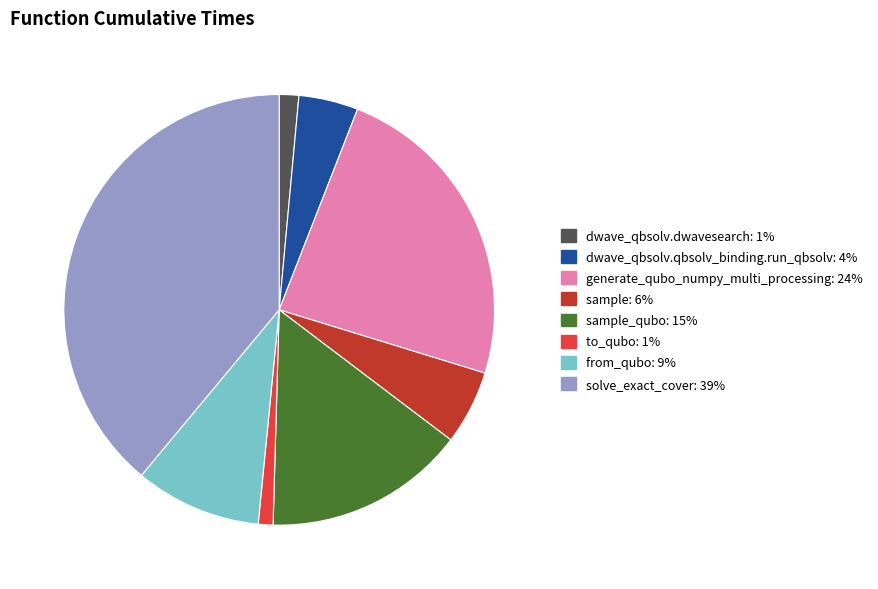

Is there any slice that represents more than half of the pie?

No